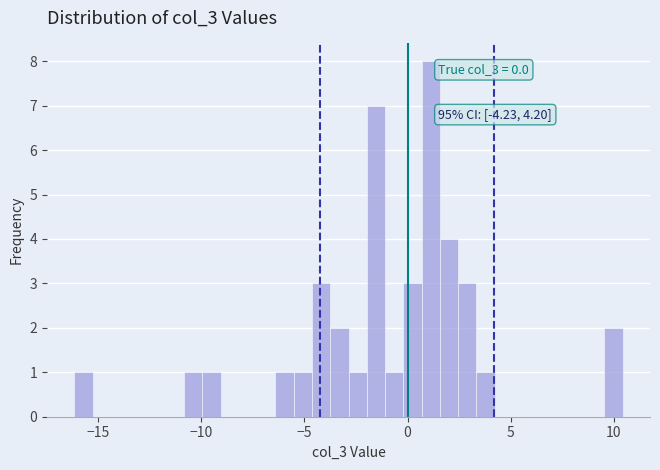

Read against the x-axis, roughly where is the centre of the tallest bar?

1.0